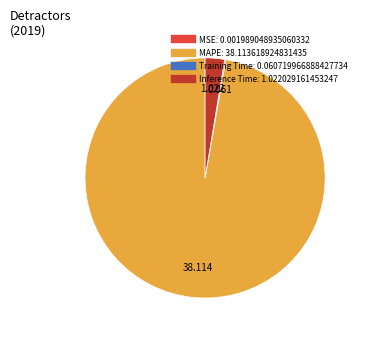

What is the largest slice in the pie chart?

MAPE